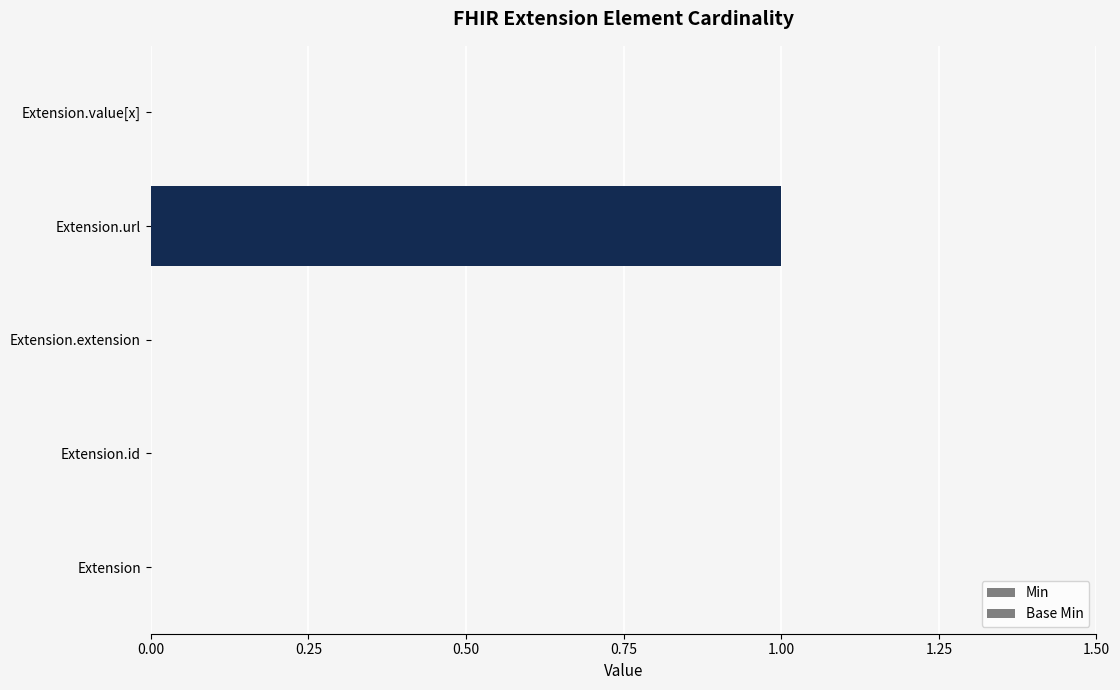

How many series are shown in this chart?

2